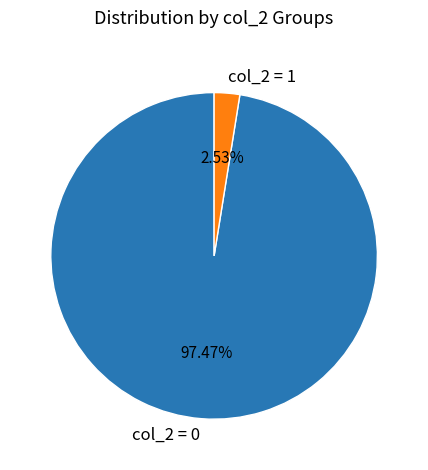

Does col_2 = 1 represent more than half of the total?

No